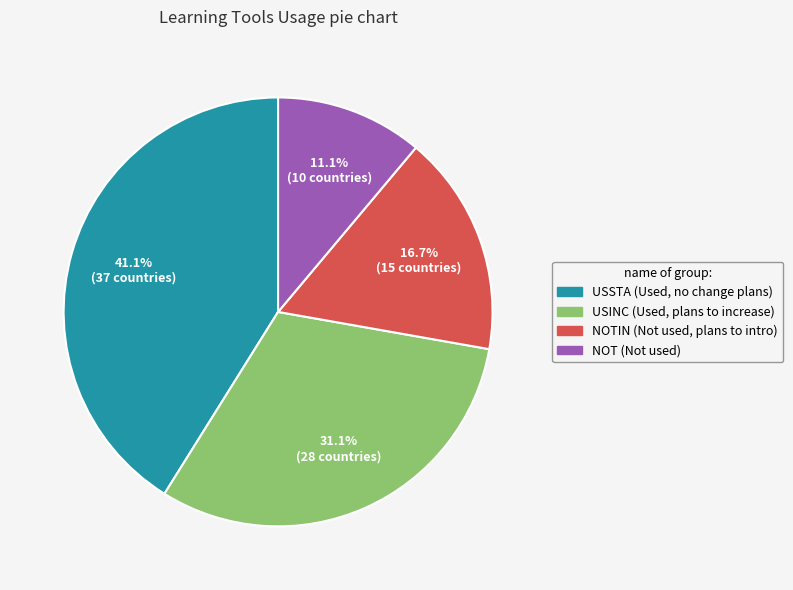

Is there a majority slice in this chart?

No